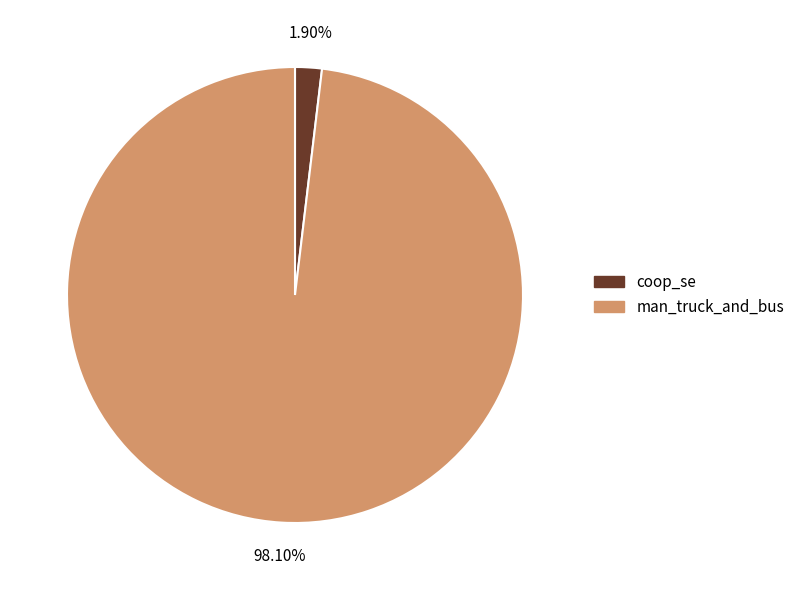

Which category has the smallest portion of the pie?

coop_se